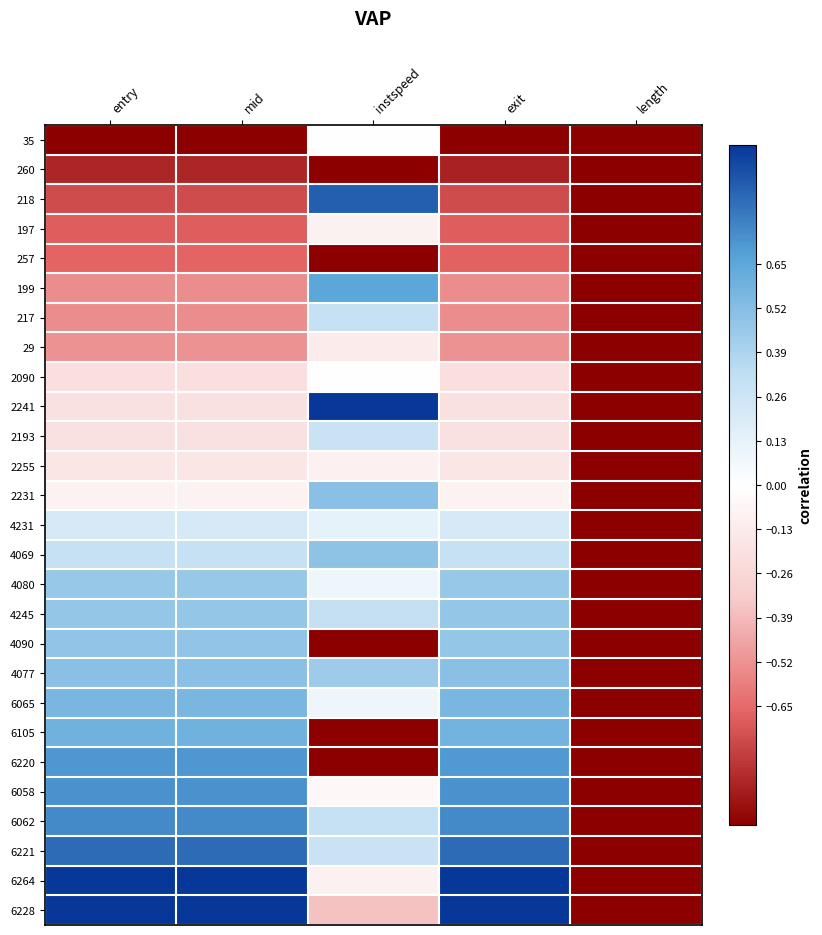

At instspeed, list the series in order from largest to smallest.

2241, 218, 199, 2231, 4069, 4077, 4245, 6062, 217, 2193, 6221, 4231, 4080, 6065, 35, 2090, 6058, 197, 6264, 2255, 29, 6228, 260, 257, 4090, 6105, 6220